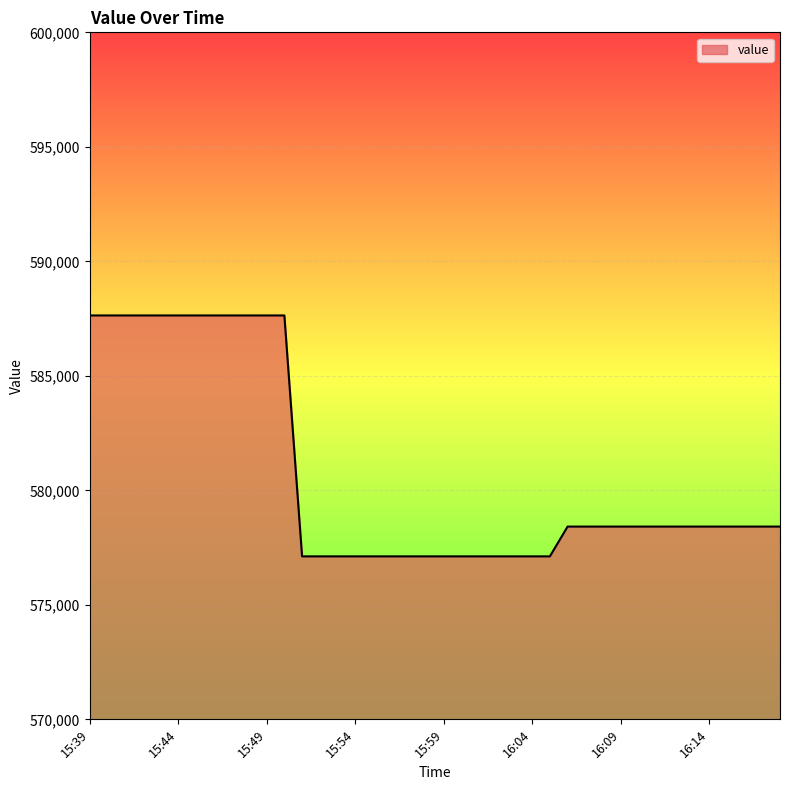

What is the maximum value shown in the chart?

587637.1